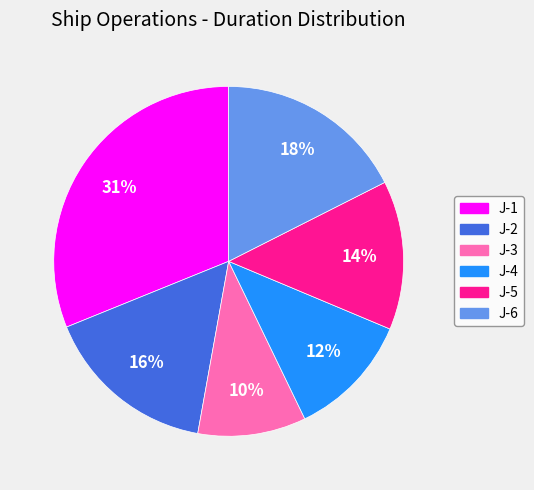

Which slice is the smallest?

J-3